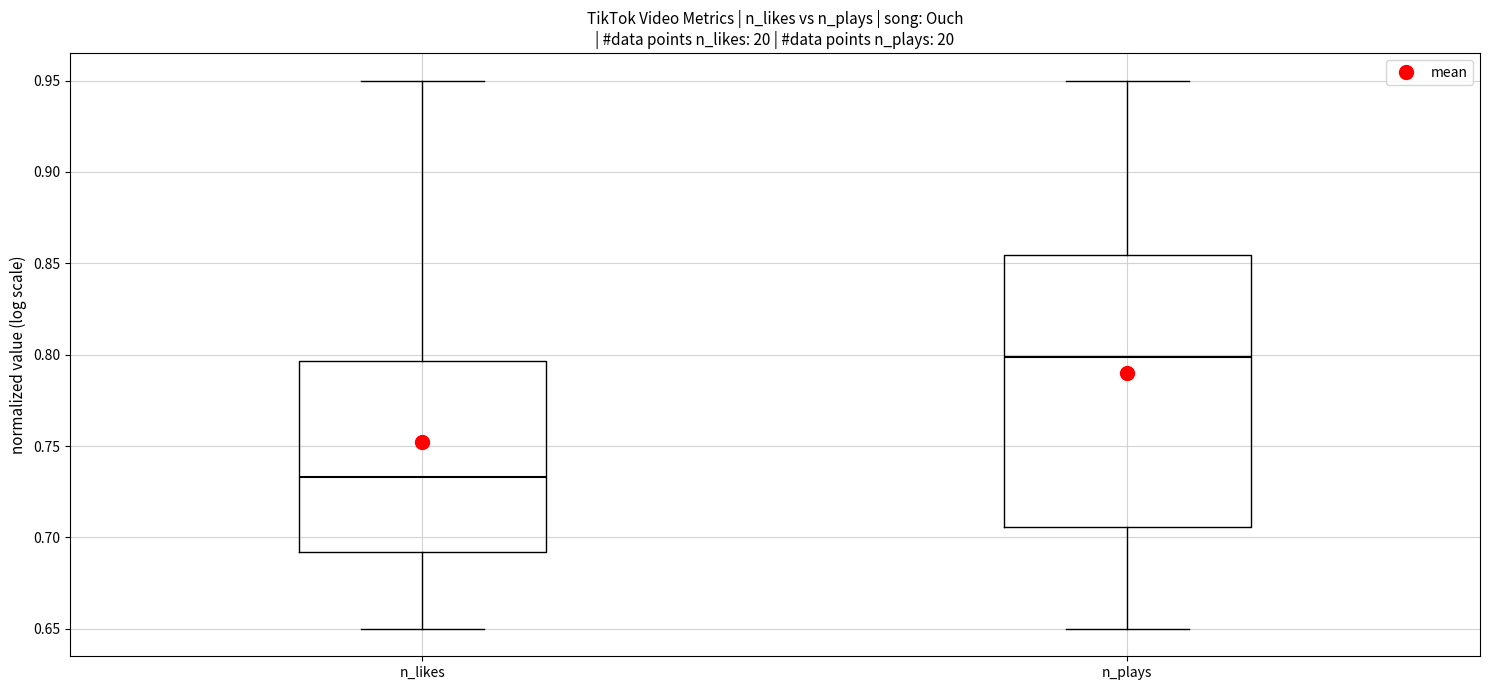

Which box's median line is the lowest?

n_likes